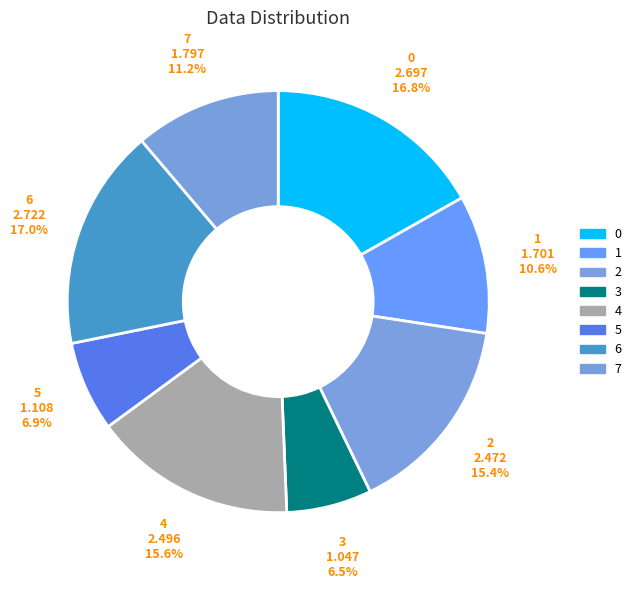

How many slices are in this pie chart?

8